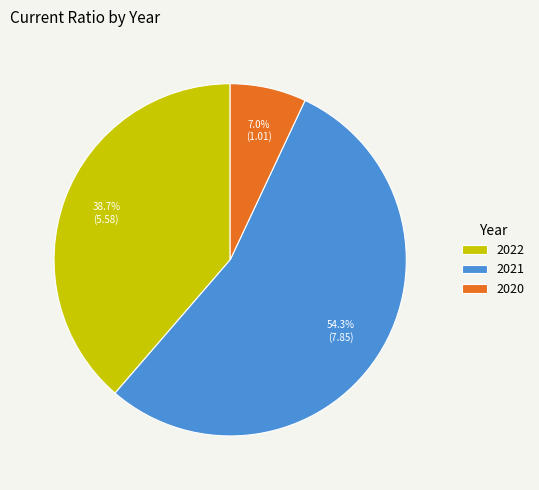

Which slice is the smallest?

2020